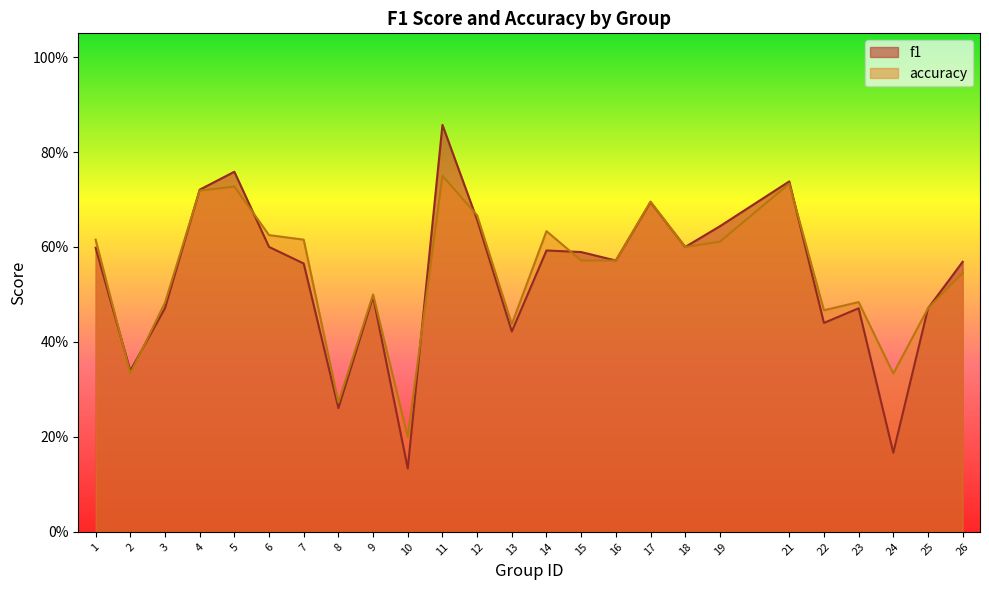

List the labels in order of f1 value, smallest first.

10, 24, 8, 2, 13, 22, 25, 23, 3, 9, 7, 26, 16, 15, 14, 1, 18, 6, 19, 12, 17, 4, 21, 5, 11